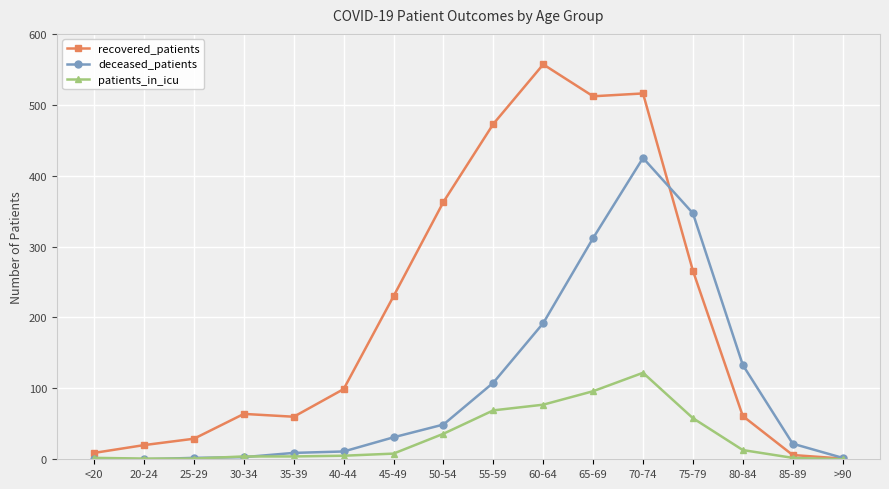

How many lines are shown in the chart?

3